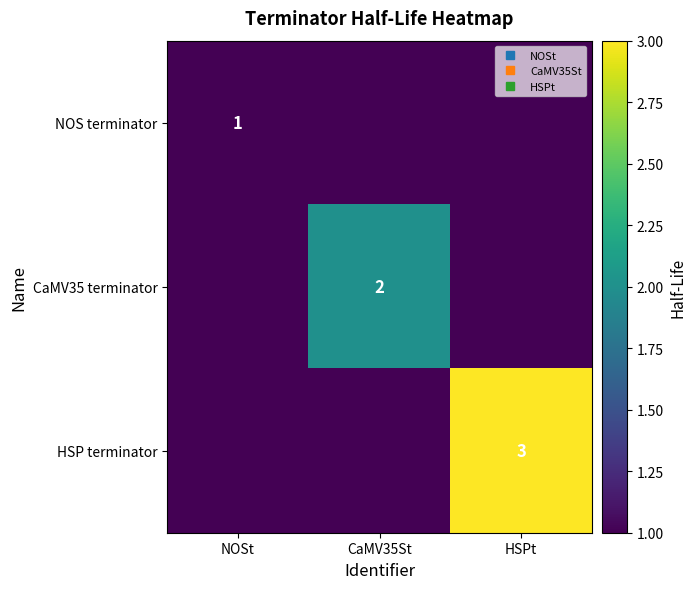

How many data points does each series have?

3